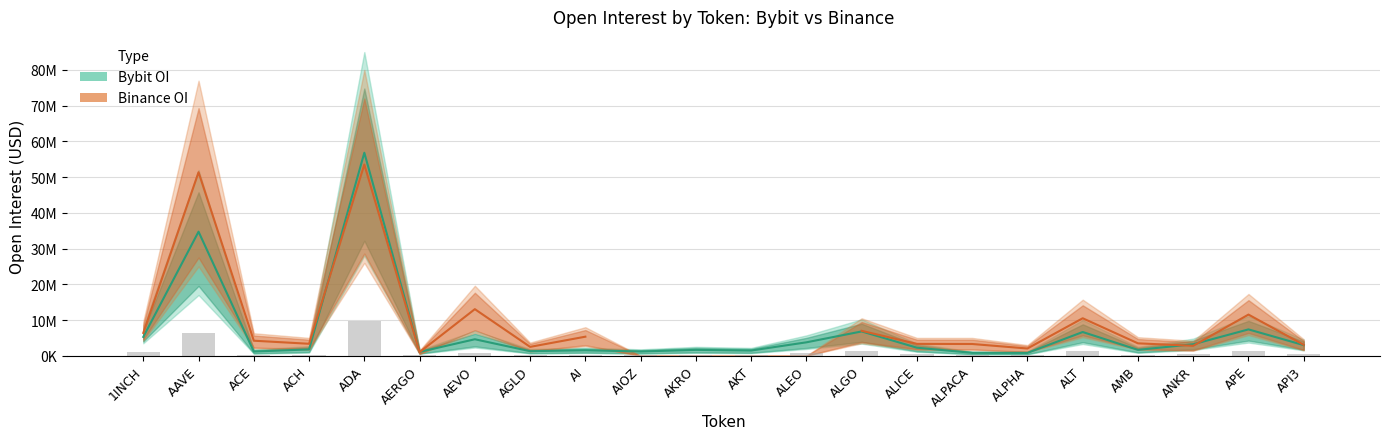

At which label does Bybit OI reach its peak?

ADA